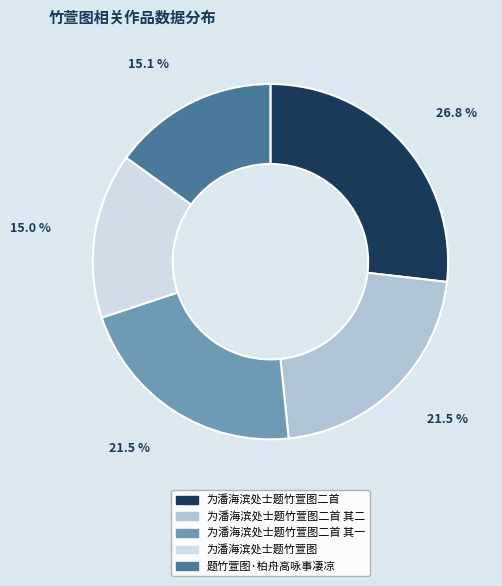

Is it true that 为潘海滨处士题竹萱图二首 其二 is 14% of the pie?

False